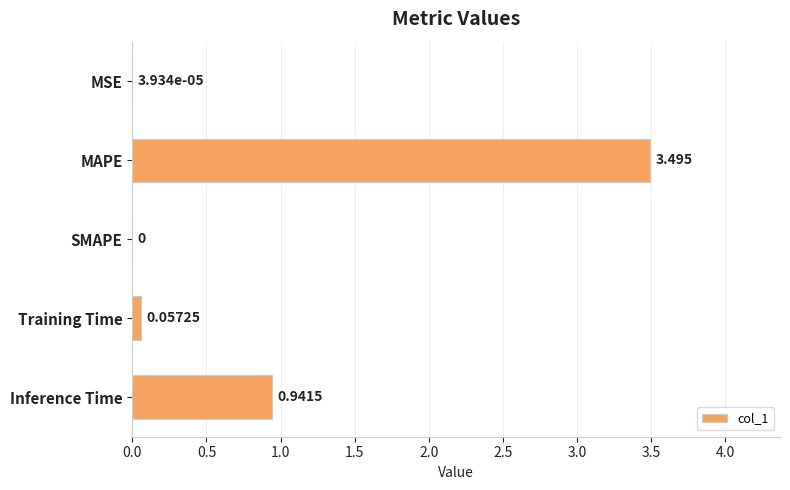

Which has a higher value, Inference Time or MSE?

Inference Time